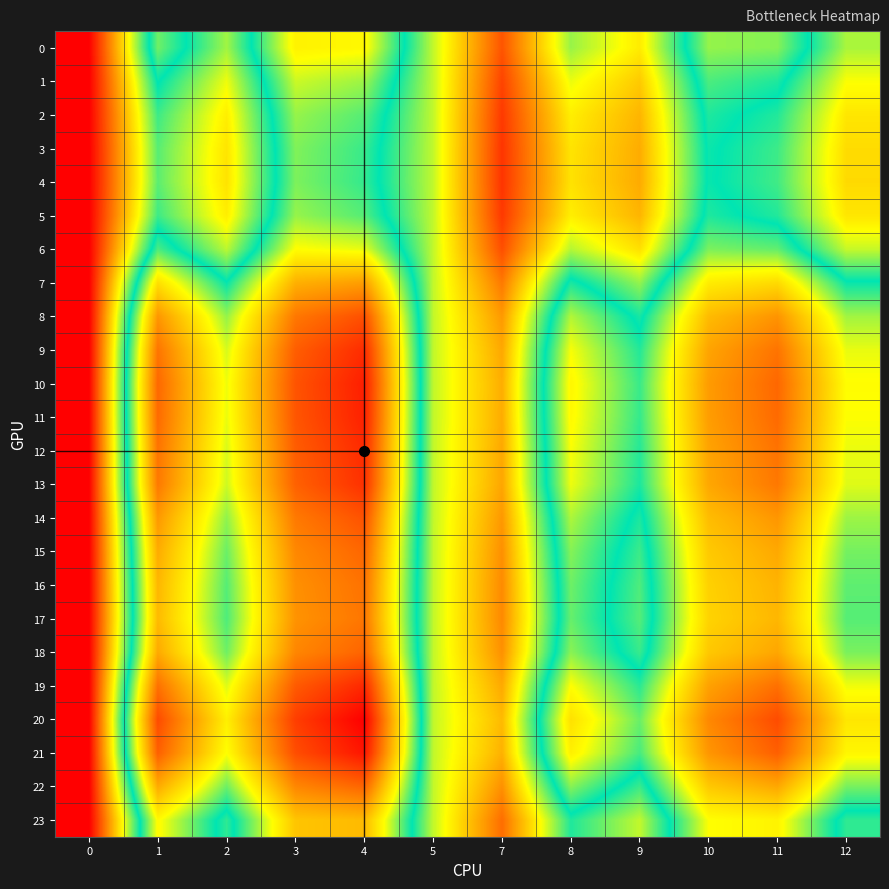

Reading left to right, list all the values displayed in this chart.

0: 0=1.1	1=1.0	2=1.0	3=1.0	4=1.0	5=1.0	7=1.0	8=1.0	9=1.0	10=1.0	11=1.0	12=1.0
1: 0=1.1	1=1.0	2=1.0	3=1.0	4=1.0	5=1.0	7=1.0	8=1.0	9=1.0	10=1.0	11=1.0	12=1.0
2: 0=1.1	1=1.0	2=1.0	3=1.0	4=1.0	5=1.0	7=1.0	8=1.0	9=1.0	10=1.0	11=1.0	12=1.0
3: 0=1.1	1=1.0	2=1.0	3=1.0	4=1.0	5=1.0	7=1.0	8=1.0	9=1.0	10=1.0	11=1.0	12=1.0
4: 0=1.1	1=1.0	2=1.0	3=1.0	4=1.0	5=1.0	7=1.0	8=1.0	9=1.0	10=1.0	11=1.0	12=1.0
5: 0=1.1	1=1.0	2=1.0	3=1.0	4=1.0	5=1.0	7=1.0	8=1.0	9=1.0	10=1.0	11=1.0	12=1.0
6: 0=1.1	1=1.0	2=1.0	3=1.0	4=1.0	5=1.0	7=1.0	8=1.0	9=1.0	10=1.0	11=1.0	12=1.0
7: 0=1.1	1=1.0	2=1.0	3=0.9	4=0.9	5=1.0	7=1.0	8=1.0	9=1.0	10=1.0	11=1.0	12=1.0
8: 0=1.1	1=0.9	2=1.0	3=0.9	4=0.9	5=1.0	7=1.0	8=1.0	9=1.0	10=0.9	11=0.9	12=1.0
9: 0=1.1	1=0.9	2=1.0	3=0.9	4=0.9	5=1.0	7=1.0	8=1.0	9=1.0	10=0.9	11=0.9	12=1.0
10: 0=1.1	1=0.9	2=1.0	3=0.9	4=0.9	5=1.0	7=1.0	8=1.0	9=1.0	10=0.9	11=0.9	12=1.0
11: 0=1.1	1=0.9	2=1.0	3=0.9	4=0.9	5=1.0	7=1.0	8=1.0	9=1.0	10=0.9	11=0.9	12=1.0
12: 0=1.1	1=0.9	2=1.0	3=0.9	4=0.9	5=1.0	7=1.0	8=1.0	9=1.0	10=0.9	11=0.9	12=1.0
13: 0=1.1	1=0.9	2=1.0	3=0.9	4=0.9	5=1.0	7=1.0	8=1.0	9=1.0	10=0.9	11=0.9	12=1.0
14: 0=1.1	1=0.9	2=1.0	3=0.9	4=0.9	5=1.0	7=1.0	8=1.0	9=1.0	10=0.9	11=0.9	12=1.0
15: 0=1.1	1=0.9	2=1.0	3=0.9	4=0.9	5=1.0	7=1.0	8=1.0	9=1.0	10=0.9	11=0.9	12=1.0
16: 0=1.1	1=0.9	2=1.0	3=0.9	4=0.9	5=1.0	7=1.0	8=1.0	9=1.0	10=1.0	11=0.9	12=1.0
17: 0=1.1	1=0.9	2=1.0	3=0.9	4=0.9	5=1.0	7=1.0	8=1.0	9=1.0	10=1.0	11=0.9	12=1.0
18: 0=1.1	1=0.9	2=1.0	3=0.9	4=0.9	5=1.0	7=1.0	8=1.0	9=1.0	10=0.9	11=0.9	12=1.0
19: 0=1.1	1=0.9	2=1.0	3=0.9	4=0.9	5=1.0	7=1.0	8=1.0	9=1.0	10=0.9	11=0.9	12=1.0
20: 0=1.1	1=0.9	2=1.0	3=0.9	4=0.9	5=1.0	7=1.0	8=1.0	9=1.0	10=0.9	11=0.9	12=1.0
21: 0=1.1	1=0.9	2=1.0	3=0.9	4=0.9	5=1.0	7=1.0	8=1.0	9=1.0	10=0.9	11=0.9	12=1.0
22: 0=1.1	1=0.9	2=1.0	3=0.9	4=0.9	5=1.0	7=1.0	8=1.0	9=1.0	10=0.9	11=0.9	12=1.0
23: 0=1.1	1=1.0	2=1.0	3=0.9	4=0.9	5=1.0	7=1.0	8=1.0	9=1.0	10=1.0	11=1.0	12=1.0